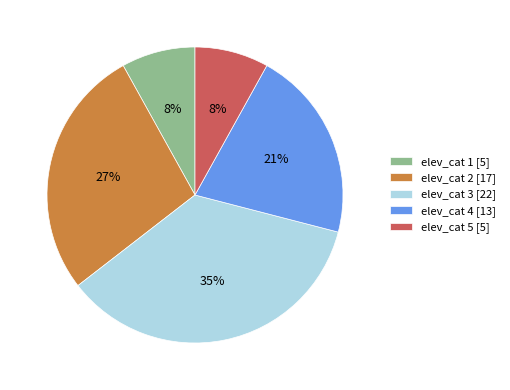

To the nearest percent, what is the average slice percentage?

20%